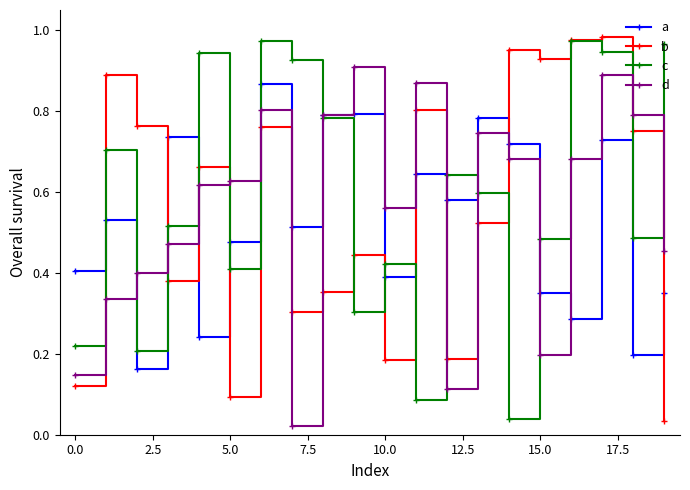

True or false: c has more than 0 points higher than both neighbors.

True